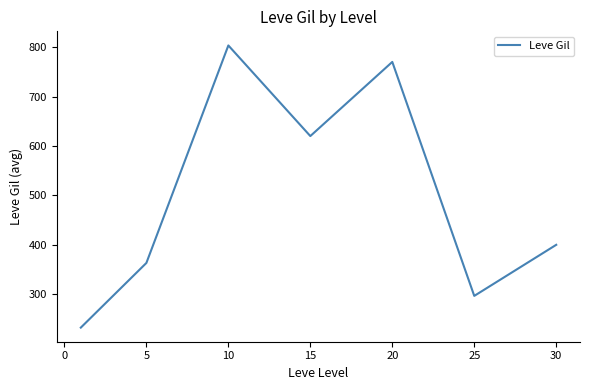

What is the difference between the maximum and minimum values?

570.8